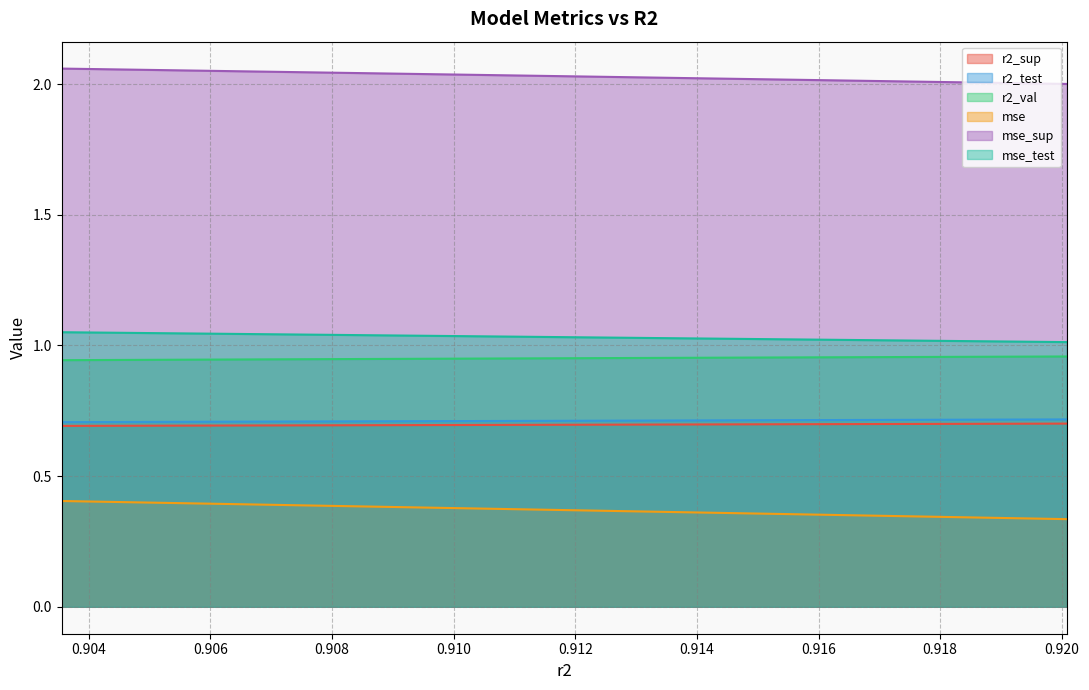

Which series has the largest range (max minus min)?

mse